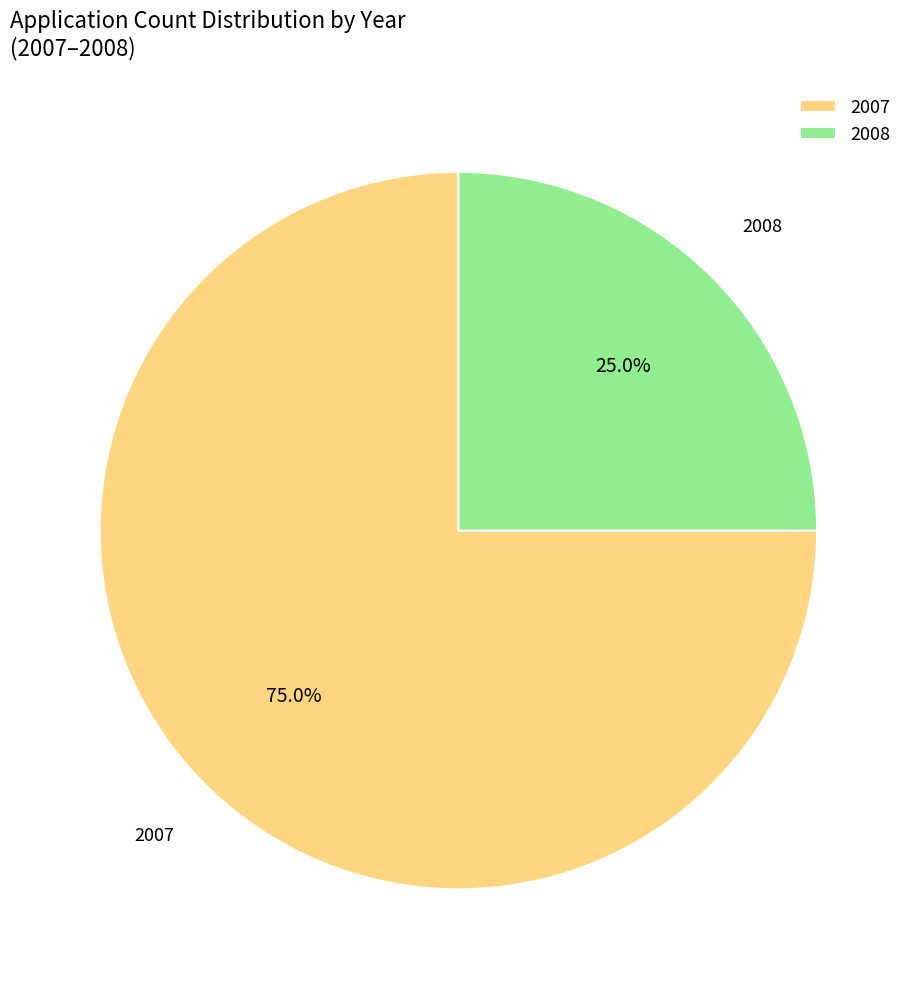

Is there any slice that represents more than half of the pie?

Yes